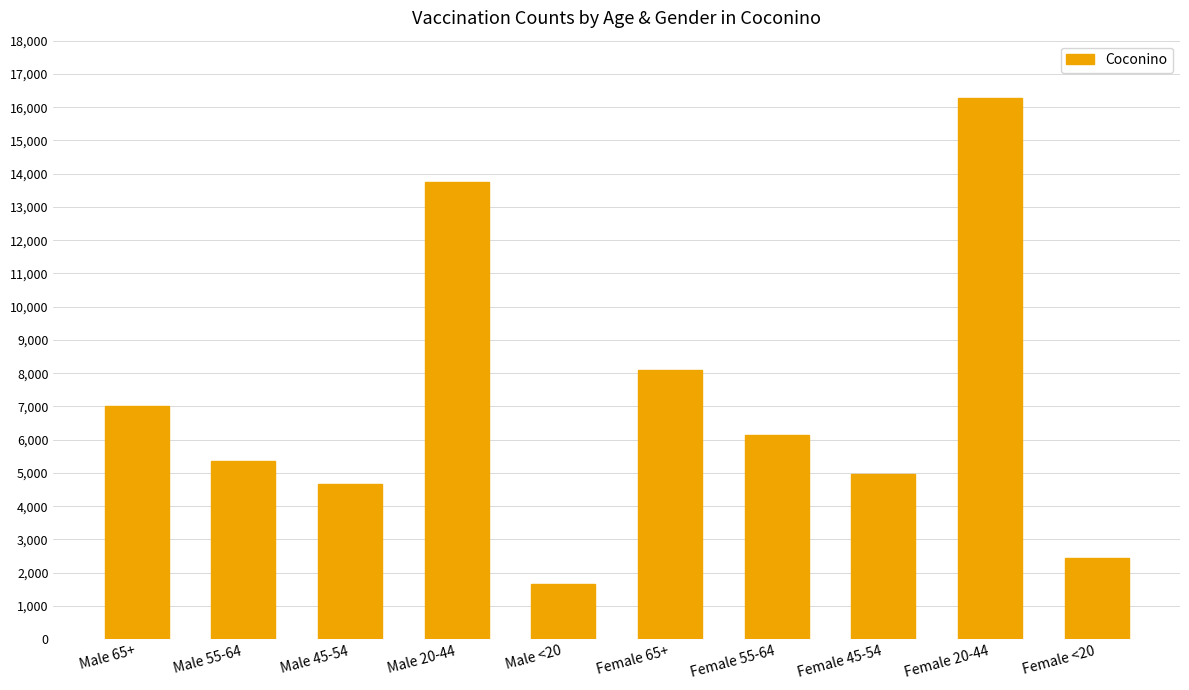

What is the average value?

7036